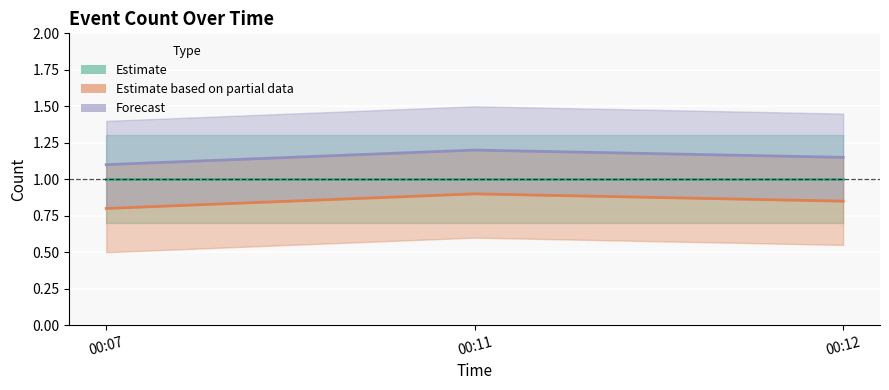

Where is Forecast nearest to the value 1?

00:07